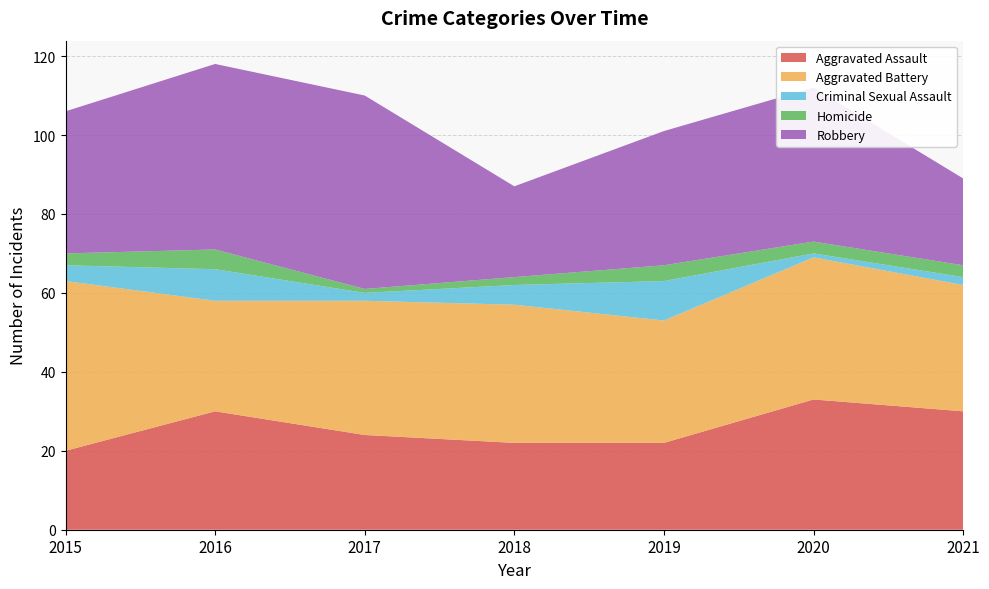

Reading left to right, extract all data points from this chart.

Aggravated Assault: 20	30	24	22	22	33	30
Aggravated Battery: 43	28	34	35	31	36	32
Criminal Sexual Assault: 4	8	2	5	10	1	2
Homicide: 3	5	1	2	4	3	3
Robbery: 36	47	49	23	34	39	22